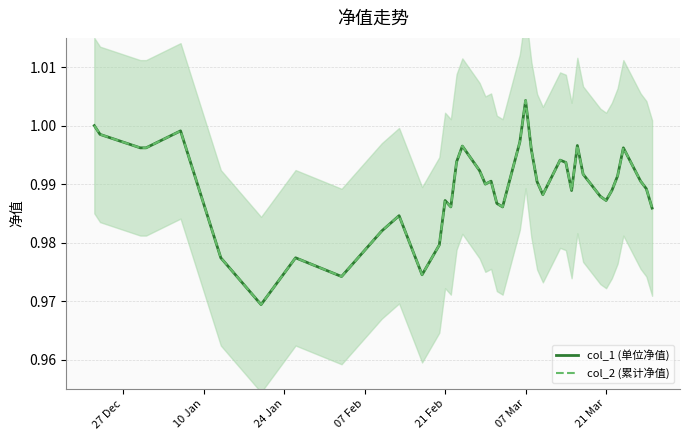

Rank the series by their maximum value, from highest to lowest.

col_1 (单位净值), col_2 (累计净值)